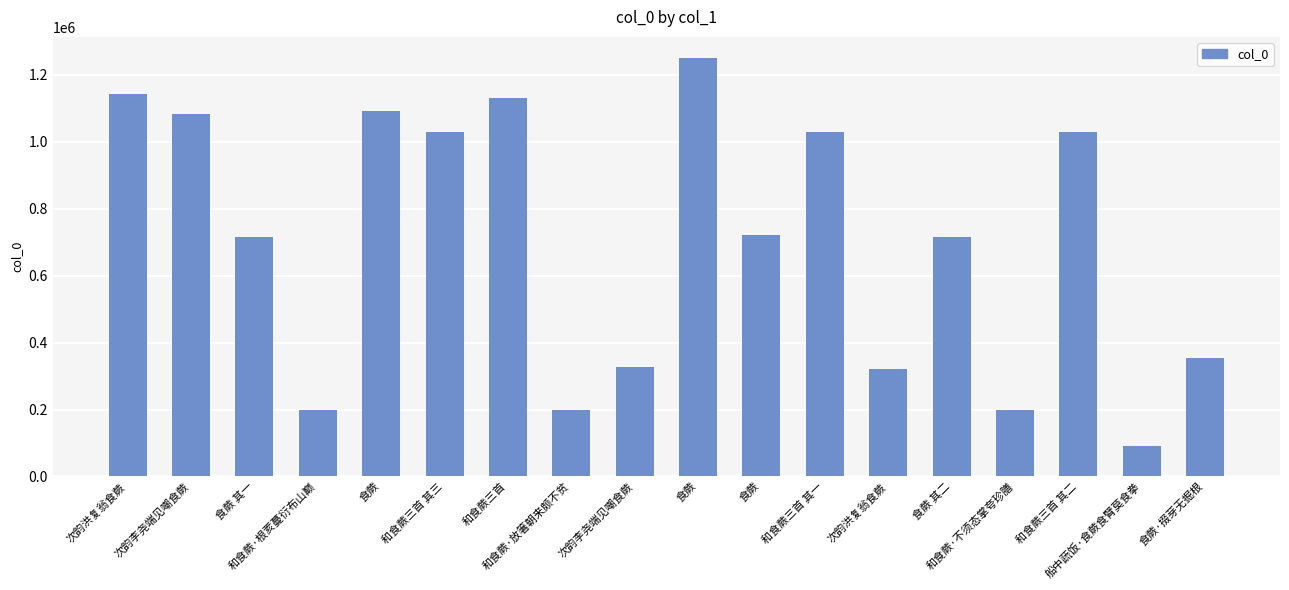

Reading left to right, what are all the values shown in this chart?

1142619	1083226	713966	198583	1089941	1029787	1131684	198582	326126	1250186	722592	1029789	320976	713967	198584	1029788	91841	353205